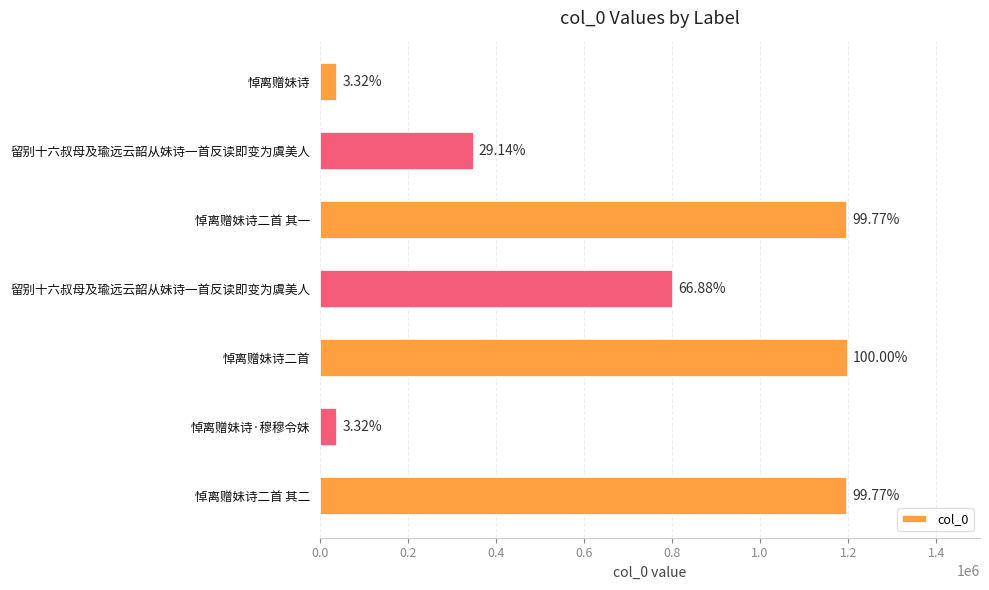

How many bars are there in total?

7